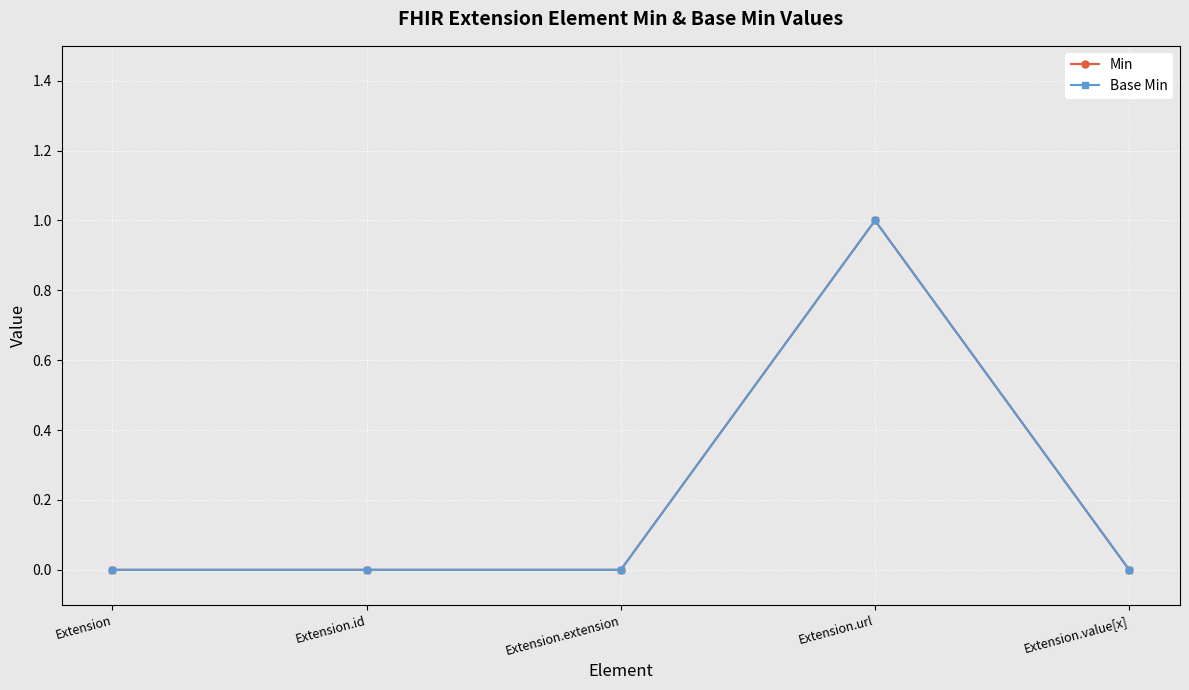

Which series has the largest total across all categories?

Min